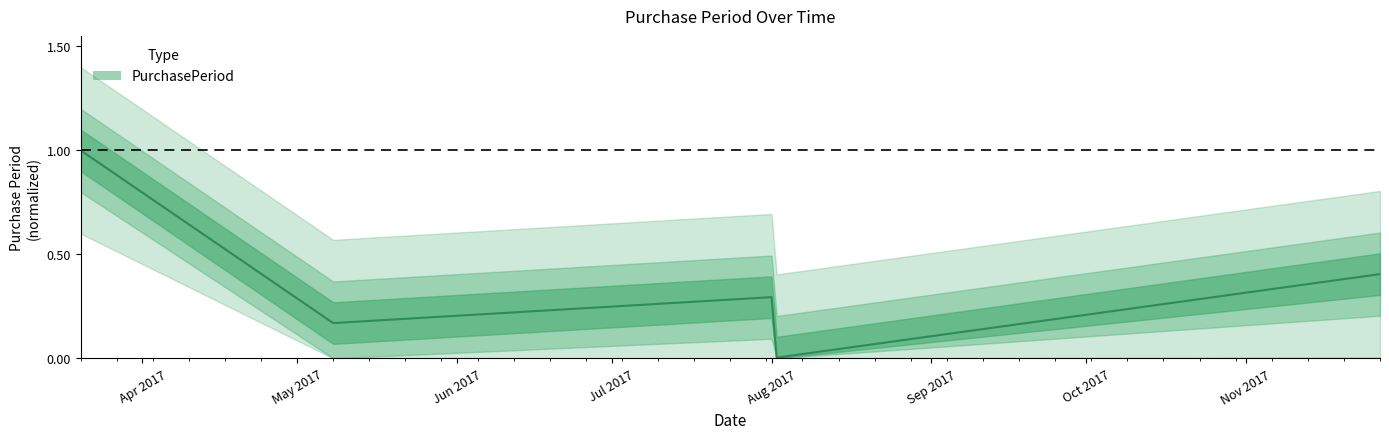

What is the maximum value shown in the chart?

1.0